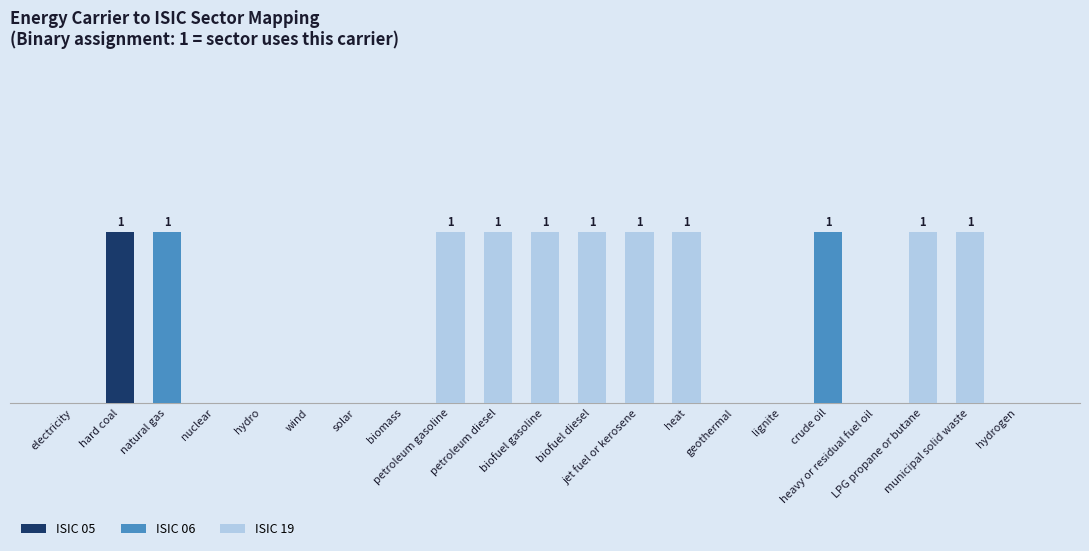

What are all the series names shown in the legend?

ISIC 05, ISIC 06, ISIC 19